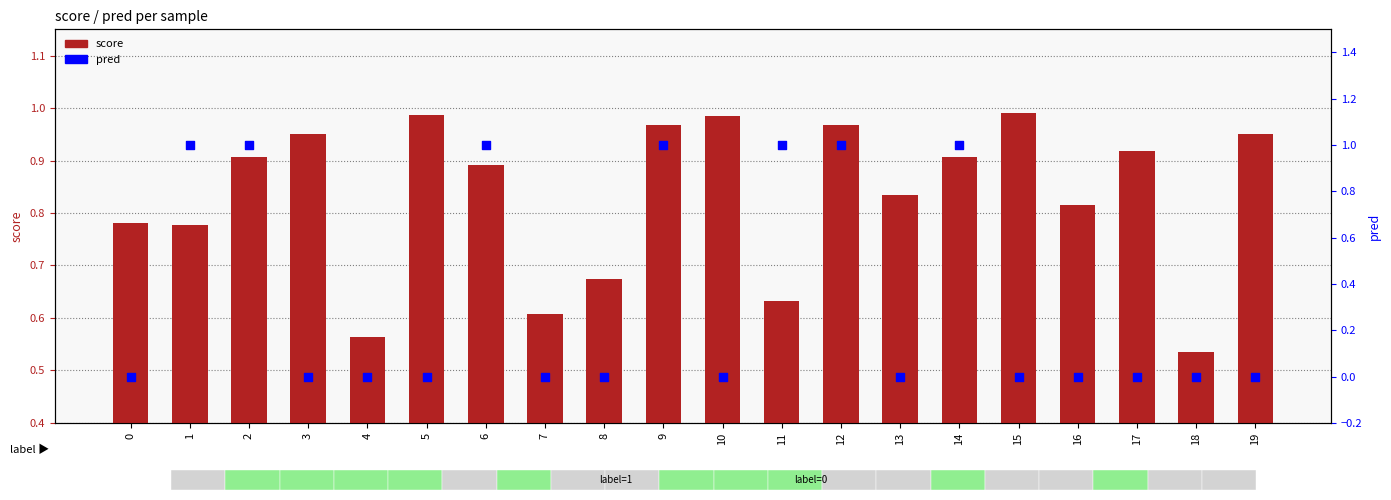

Which series has the widest spread of Y values?

pred